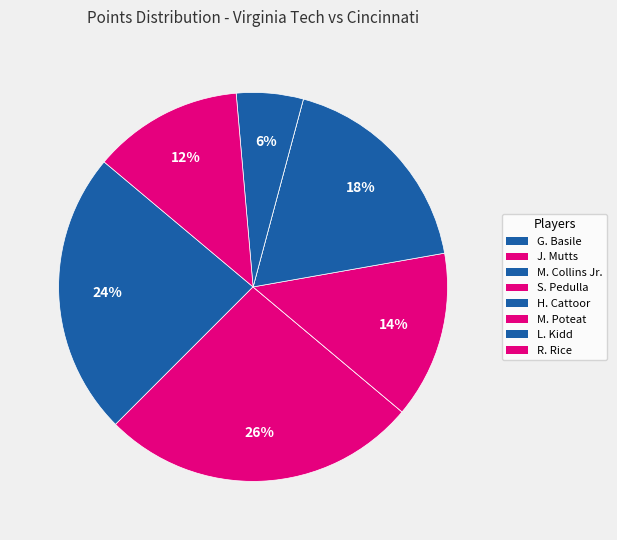

Which has a higher value, L. Kidd or M. Collins Jr.?

L. Kidd